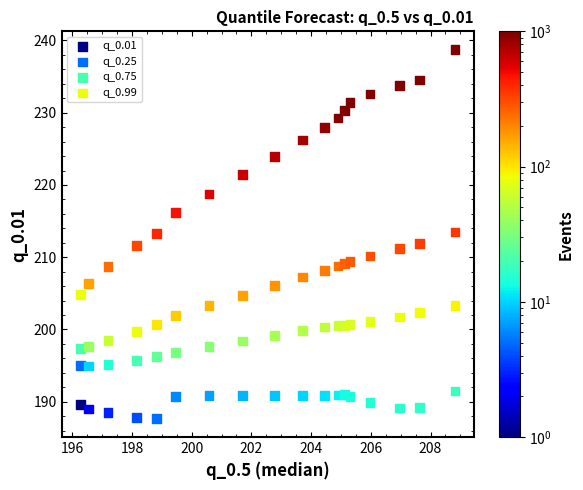

Which series has the widest spread of Y values?

q_0.99